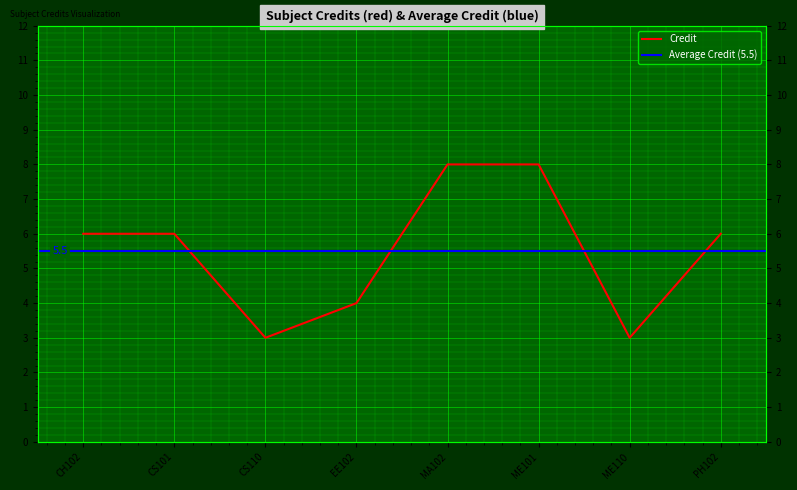

Reading right to left, extract all data points from this chart.

6	3	8	8	4	3	6	6